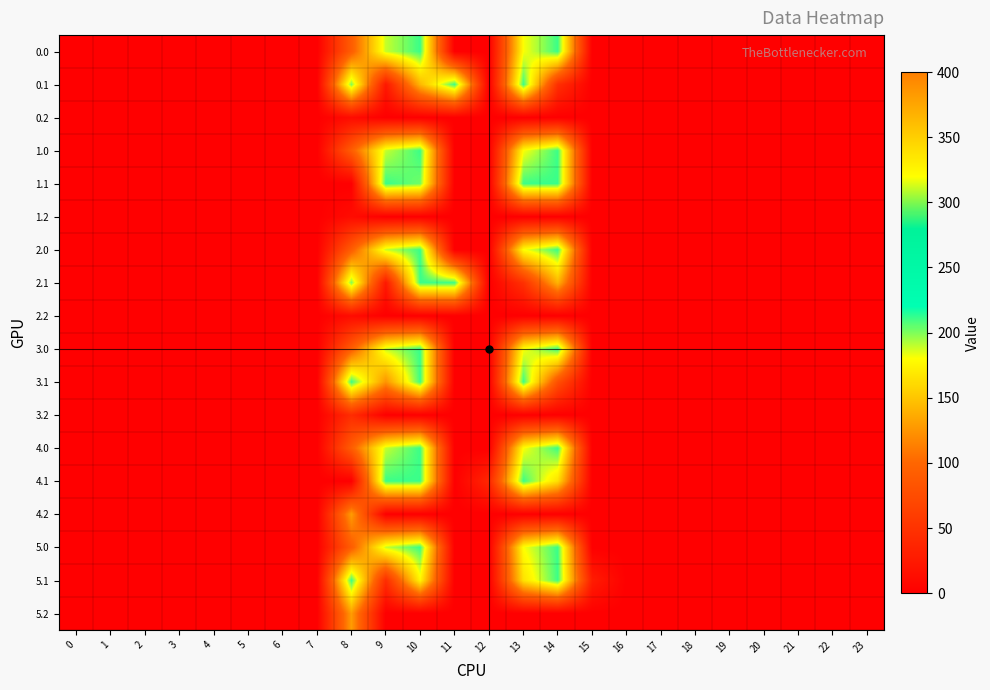

Reading right to left, transcribe all the data shown in this chart.

0.0: 23=0.0	22=0.0	21=0.0	20=0.0	19=0.0	18=0.0	17=0.0	16=0.0	15=0.0	14=211.0	13=180.4	12=0.0	11=0.0	10=211.0	9=189.2	8=91.2	7=0.0	6=0.0	5=0.0	4=0.0	3=0.0	2=0.0	1=0.0	0=0.0
0.1: 23=0.0	22=0.0	21=0.0	20=0.0	19=0.0	18=0.0	17=0.0	16=0.0	15=0.0	14=46.5	13=211.0	12=0.0	11=211.0	10=142.9	9=23.7	8=200.4	7=0.0	6=0.0	5=0.0	4=0.0	3=0.0	2=0.0	1=0.0	0=0.0
0.2: 23=0.0	22=0.0	21=0.0	20=0.0	19=0.0	18=0.0	17=0.0	16=0.0	15=0.0	14=0.0	13=0.0	12=0.0	11=0.0	10=0.0	9=0.0	8=11.9	7=0.0	6=0.0	5=0.0	4=0.0	3=0.0	2=0.0	1=0.0	0=0.0
1.0: 23=0.0	22=0.0	21=0.0	20=0.0	19=0.0	18=0.0	17=0.0	16=0.0	15=0.0	14=211.0	13=180.4	12=0.0	11=0.0	10=211.0	9=189.2	8=91.2	7=0.0	6=0.0	5=0.0	4=0.0	3=0.0	2=0.0	1=0.0	0=0.0
1.1: 23=0.0	22=0.0	21=0.0	20=0.0	19=0.0	18=0.0	17=0.0	16=0.0	15=0.0	14=211.0	13=211.0	12=0.0	11=0.0	10=202.5	9=211.0	8=0.0	7=0.0	6=0.0	5=0.0	4=0.0	3=0.0	2=0.0	1=0.0	0=0.0
1.2: 23=0.0	22=0.0	21=0.0	20=0.0	19=0.0	18=0.0	17=0.0	16=0.0	15=0.0	14=0.0	13=0.0	12=0.0	11=0.0	10=0.0	9=0.0	8=11.9	7=0.0	6=0.0	5=0.0	4=0.0	3=0.0	2=0.0	1=0.0	0=0.0
2.0: 23=0.0	22=0.0	21=0.0	20=0.0	19=0.0	18=0.0	17=0.0	16=0.0	15=0.0	14=211.0	13=180.4	12=0.0	11=0.0	10=211.0	9=189.2	8=91.2	7=0.0	6=0.0	5=0.0	4=0.0	3=0.0	2=0.0	1=0.0	0=0.0
2.1: 23=0.0	22=0.0	21=0.0	20=0.0	19=0.0	18=0.0	17=0.0	16=0.0	15=0.0	14=141.2	13=48.1	12=0.0	11=211.0	10=211.0	9=23.7	8=200.4	7=0.0	6=0.0	5=0.0	4=0.0	3=0.0	2=0.0	1=0.0	0=0.0
2.2: 23=0.0	22=0.0	21=0.0	20=0.0	19=0.0	18=0.0	17=0.0	16=0.0	15=0.0	14=0.0	13=0.0	12=0.0	11=0.0	10=0.0	9=0.0	8=11.9	7=0.0	6=0.0	5=0.0	4=0.0	3=0.0	2=0.0	1=0.0	0=0.0
3.0: 23=0.0	22=0.0	21=0.0	20=0.0	19=0.0	18=0.0	17=0.0	16=0.0	15=0.0	14=211.0	13=180.4	12=0.0	11=0.0	10=211.0	9=189.2	8=91.2	7=0.0	6=0.0	5=0.0	4=0.0	3=0.0	2=0.0	1=0.0	0=0.0
3.1: 23=0.0	22=0.0	21=0.0	20=0.0	19=0.0	18=0.0	17=0.0	16=0.0	15=0.0	14=78.5	13=211.0	12=0.0	11=0.0	10=211.0	9=124.0	8=211.0	7=0.0	6=0.0	5=0.0	4=0.0	3=0.0	2=0.0	1=0.0	0=0.0
3.2: 23=0.0	22=0.0	21=0.0	20=0.0	19=0.0	18=0.0	17=0.0	16=0.0	15=0.0	14=0.0	13=0.0	12=0.0	11=0.0	10=0.0	9=0.0	8=43.9	7=0.0	6=0.0	5=0.0	4=0.0	3=0.0	2=0.0	1=0.0	0=0.0
4.0: 23=0.0	22=0.0	21=0.0	20=0.0	19=0.0	18=0.0	17=0.0	16=0.0	15=0.0	14=211.0	13=180.4	12=0.0	11=0.0	10=211.0	9=189.2	8=91.2	7=0.0	6=0.0	5=0.0	4=0.0	3=0.0	2=0.0	1=0.0	0=0.0
4.1: 23=0.0	22=0.0	21=0.0	20=0.0	19=0.0	18=0.0	17=0.0	16=0.0	15=0.0	14=163.5	13=211.0	12=39.0	11=0.0	10=211.0	9=211.0	8=0.0	7=0.0	6=0.0	5=0.0	4=0.0	3=0.0	2=0.0	1=0.0	0=0.0
4.2: 23=0.0	22=0.0	21=0.0	20=0.0	19=0.0	18=0.0	17=0.0	16=0.0	15=0.0	14=0.0	13=0.0	12=0.0	11=0.0	10=0.0	9=0.0	8=128.9	7=0.0	6=0.0	5=0.0	4=0.0	3=0.0	2=0.0	1=0.0	0=0.0
5.0: 23=0.0	22=0.0	21=0.0	20=0.0	19=0.0	18=0.0	17=0.0	16=0.0	15=0.0	14=211.0	13=180.4	12=0.0	11=0.0	10=211.0	9=189.2	8=91.2	7=0.0	6=0.0	5=0.0	4=0.0	3=0.0	2=0.0	1=0.0	0=0.0
5.1: 23=0.0	22=0.0	21=0.0	20=0.0	19=0.0	18=0.0	17=0.0	16=0.0	15=28.2	14=211.0	13=165.1	12=0.0	11=0.0	10=175.8	9=44.3	8=211.0	7=0.0	6=0.0	5=0.0	4=0.0	3=0.0	2=0.0	1=0.0	0=0.0
5.2: 23=0.0	22=0.0	21=0.0	20=0.0	19=0.0	18=0.0	17=0.0	16=0.0	15=0.0	14=0.0	13=0.0	12=0.0	11=0.0	10=0.0	9=0.0	8=128.9	7=0.0	6=0.0	5=0.0	4=0.0	3=0.0	2=0.0	1=0.0	0=0.0